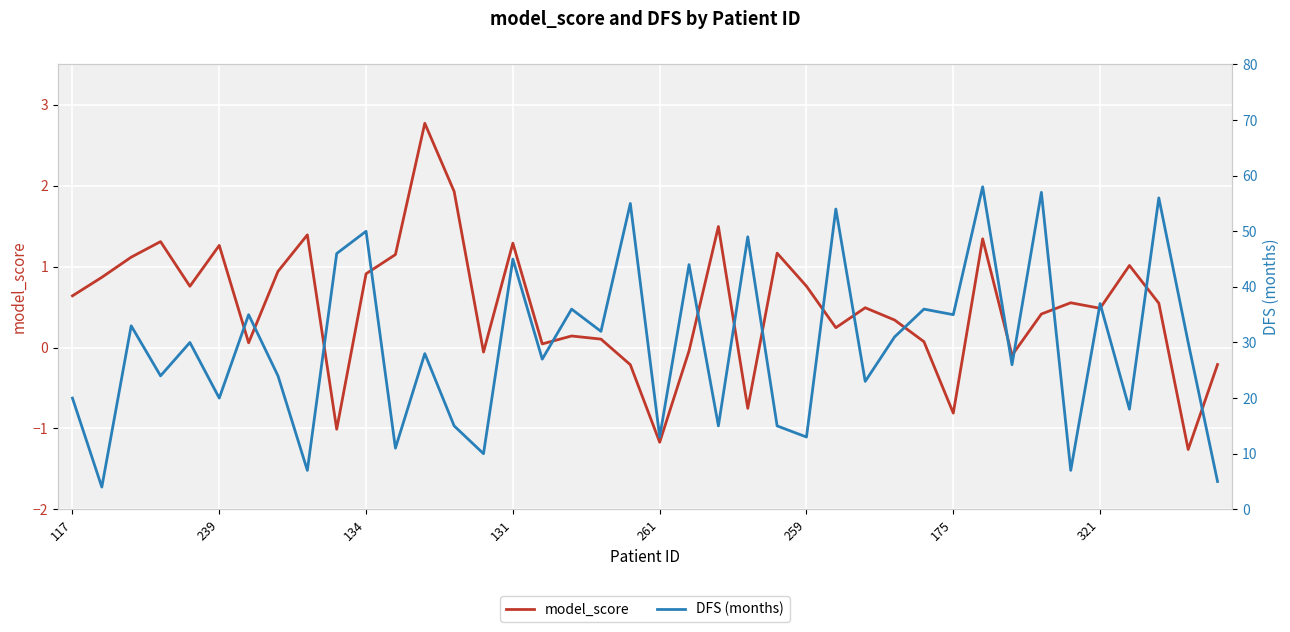

Is this an area chart (filled region under the line)?

No